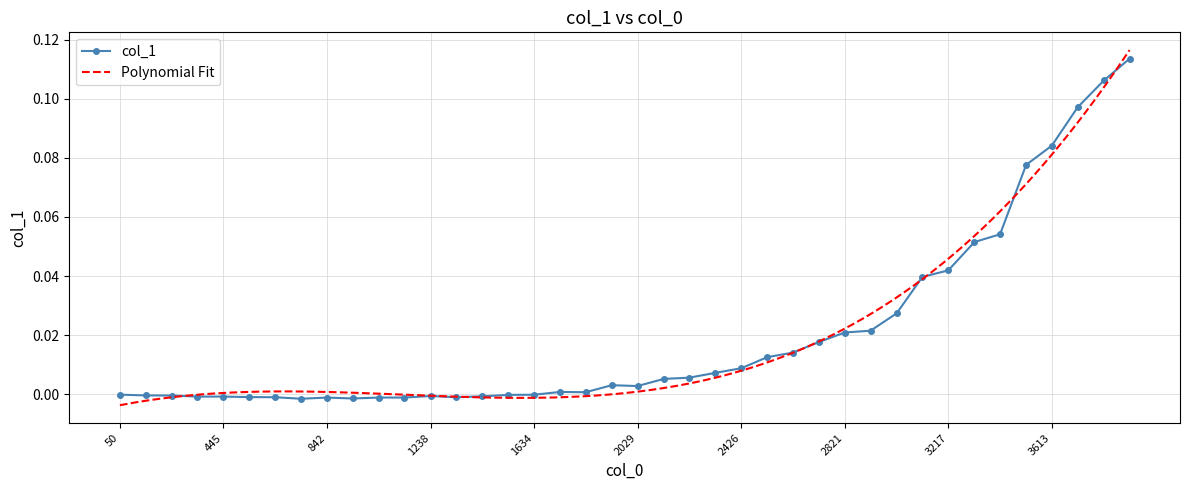

How many points are lower than both their immediate neighbors (excluding endpoints)?

5